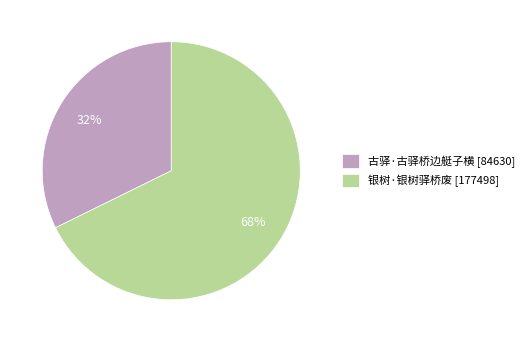

Is it true that 古驿·古驿桥边艇子横 is 27% of the pie?

False